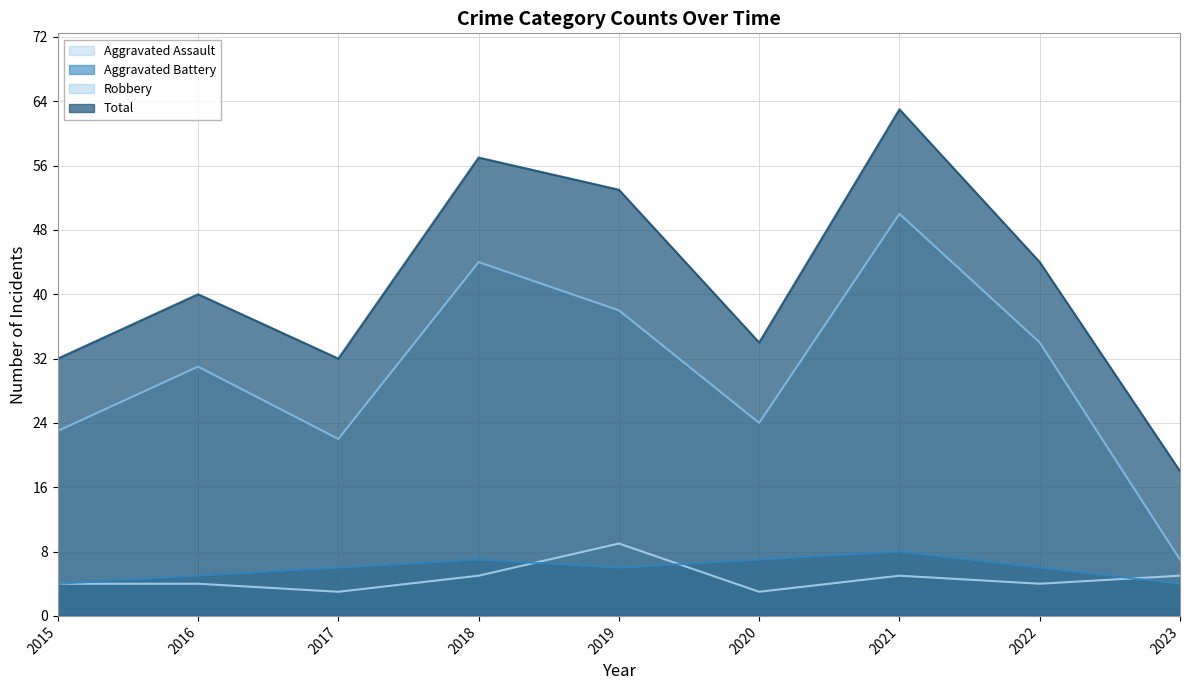

How many lines are shown in the chart?

4